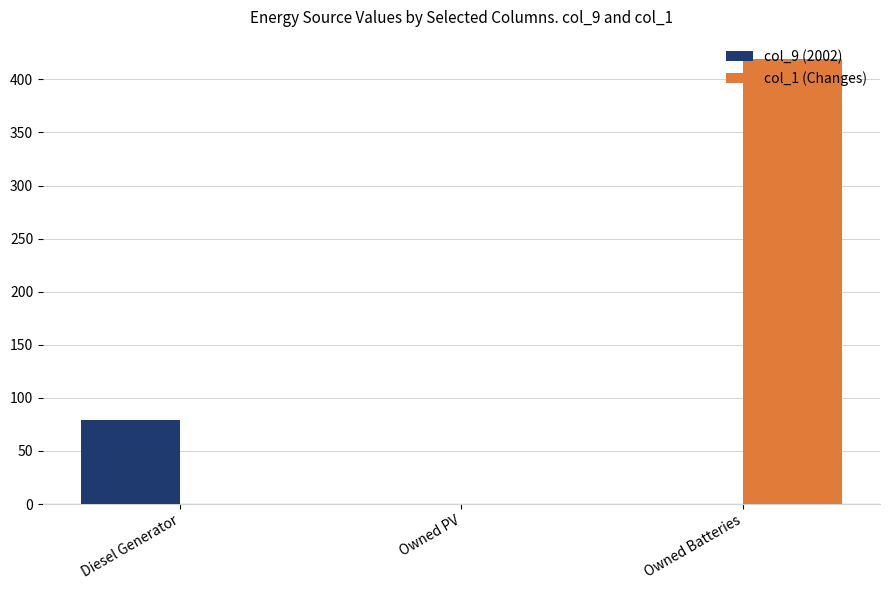

Reading left to right, list all the values displayed in this chart.

col_9 (2002): 79	0	0
col_1 (Changes): 0	0	419